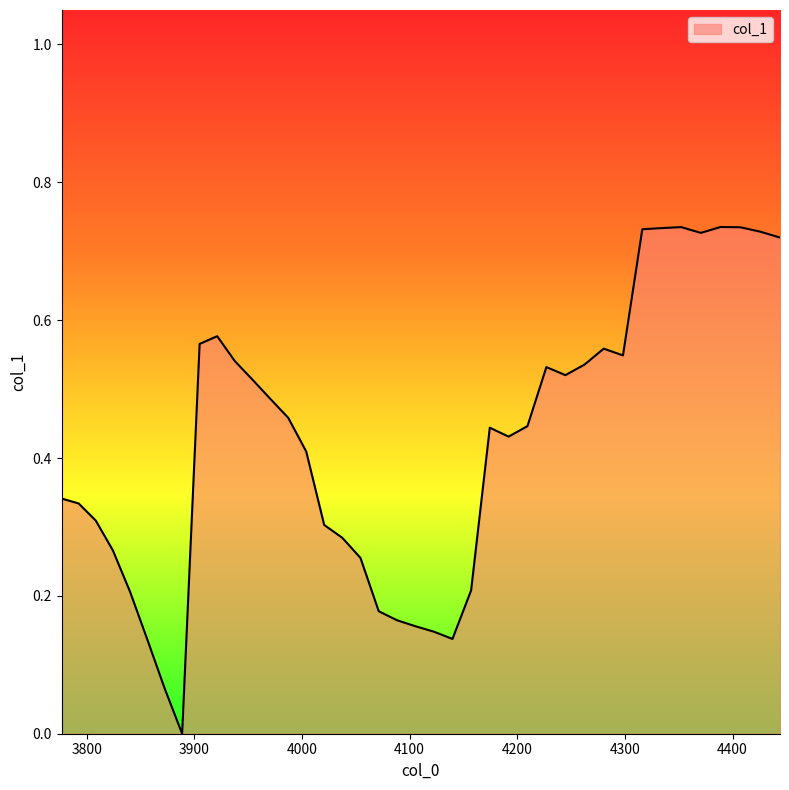

Reading right to left, list all the values displayed in this chart.

4444.076781619782=0.7	4425.573179332452=0.7	4407.146619660367=0.7	4388.796781824662=0.7	4370.523346382081=0.7	4352.325995219426=0.7	4334.204411548003=0.7	4316.158279898125=0.7	4298.187286113609=0.5	4280.291117346309=0.6	4262.469462050673=0.5	4244.722009978315=0.5	4227.048452172618=0.5	4209.448480963352=0.4	4191.92178996132=0.4	4174.4680740530275=0.4	4157.08702939536=0.2	4139.778353410308=0.1	4122.541744779689=0.1	4105.376903439906=0.2	4088.283530576722=0.2	4071.2613286200626=0.2	4054.31000123883=0.3	4037.4292533357475=0.3	4020.618791042221=0.3	4003.878321713224=0.4	3987.207553922205=0.5	3970.606197456009=0.5	3954.07396330983=0.5	3937.6105636821794=0.5	3921.215711969872=0.6	3904.889122763042=0.6	3888.630511840169=0.0	3872.4395961631353=0.1	3856.3160938722963=0.1	3840.2597242815723=0.2	3824.2702078735642=0.3	3808.347266294687=0.3	3792.4906223503235=0.3	3776.7=0.3